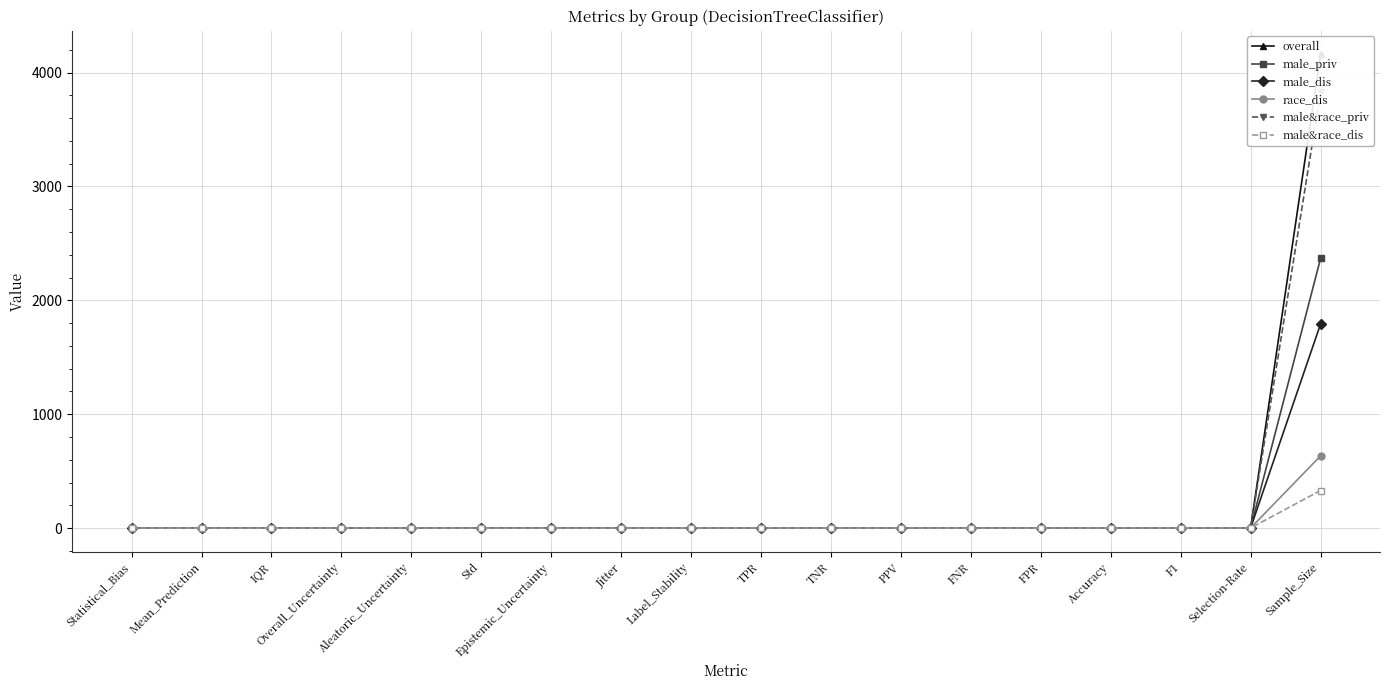

After their last crossing, which series has the higher values: overall or male_dis?

overall